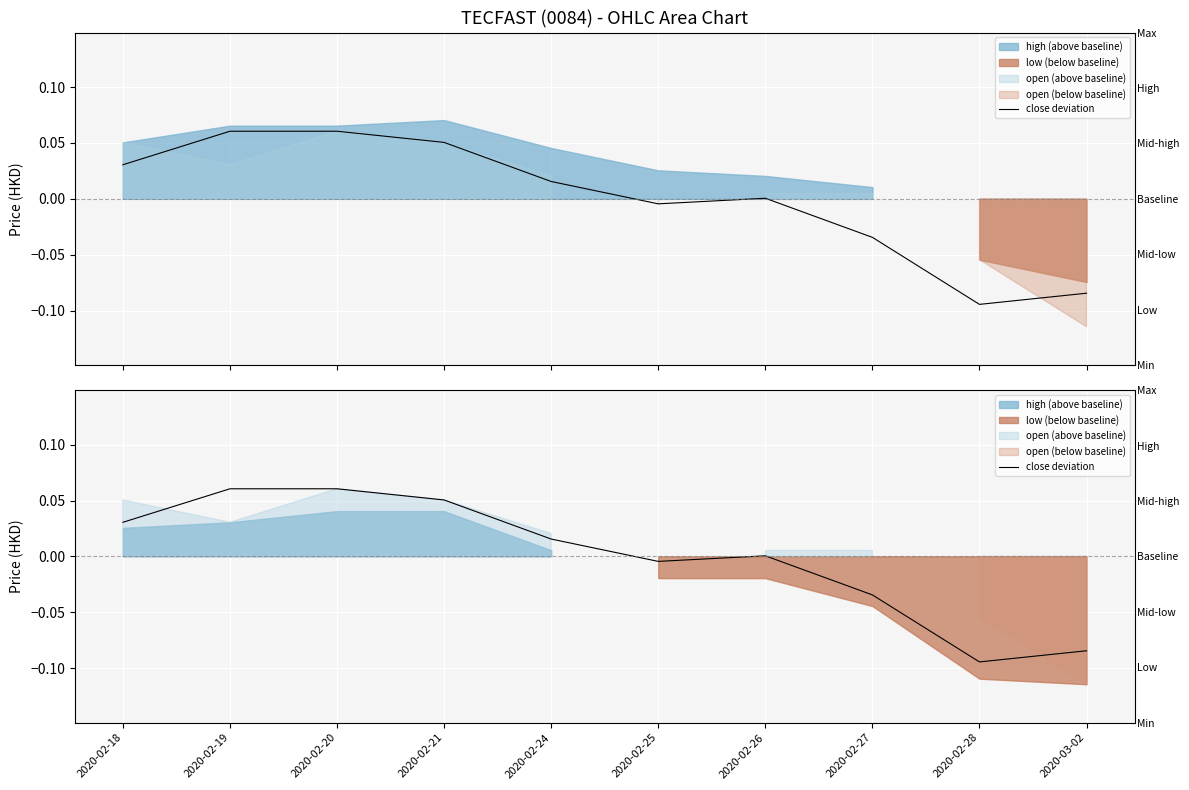

Where is the data nearest to the value 0?

2020-02-26